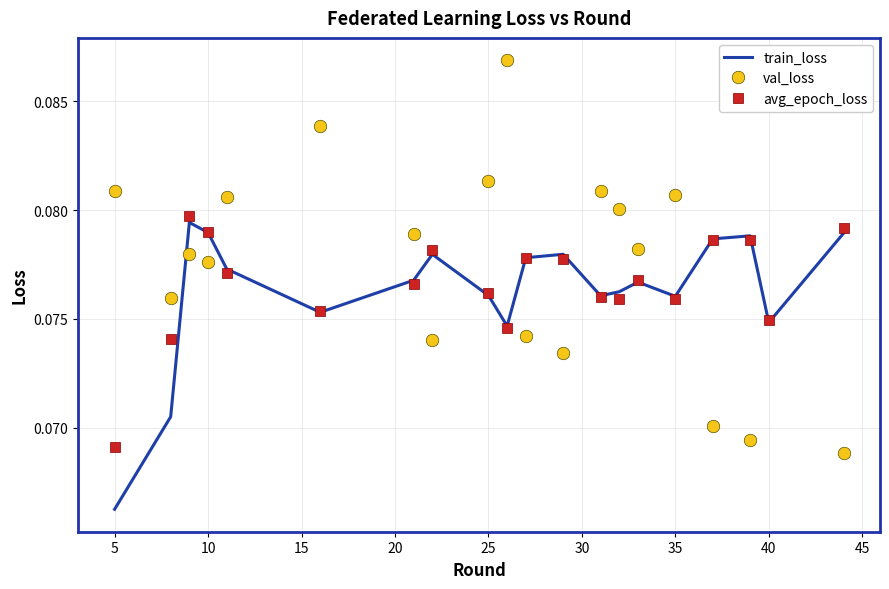

Which series has the largest total across all categories?

val_loss